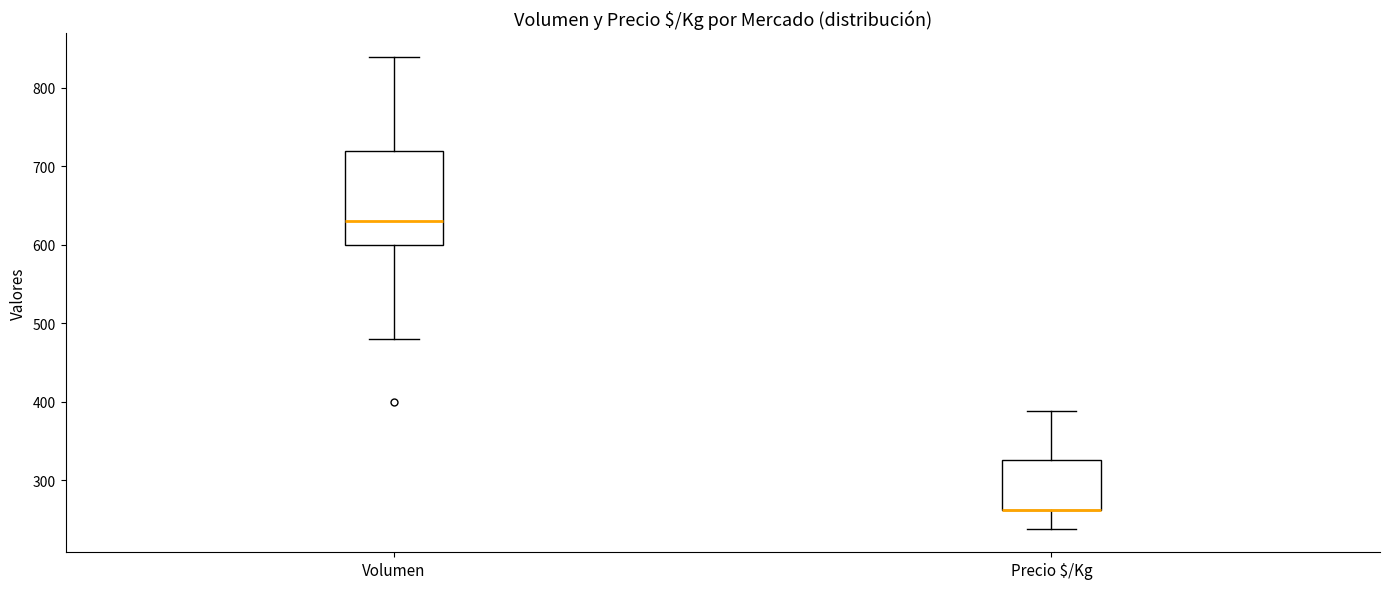

Comparing the boxes themselves (not the whiskers), which one is the tallest?

Volumen